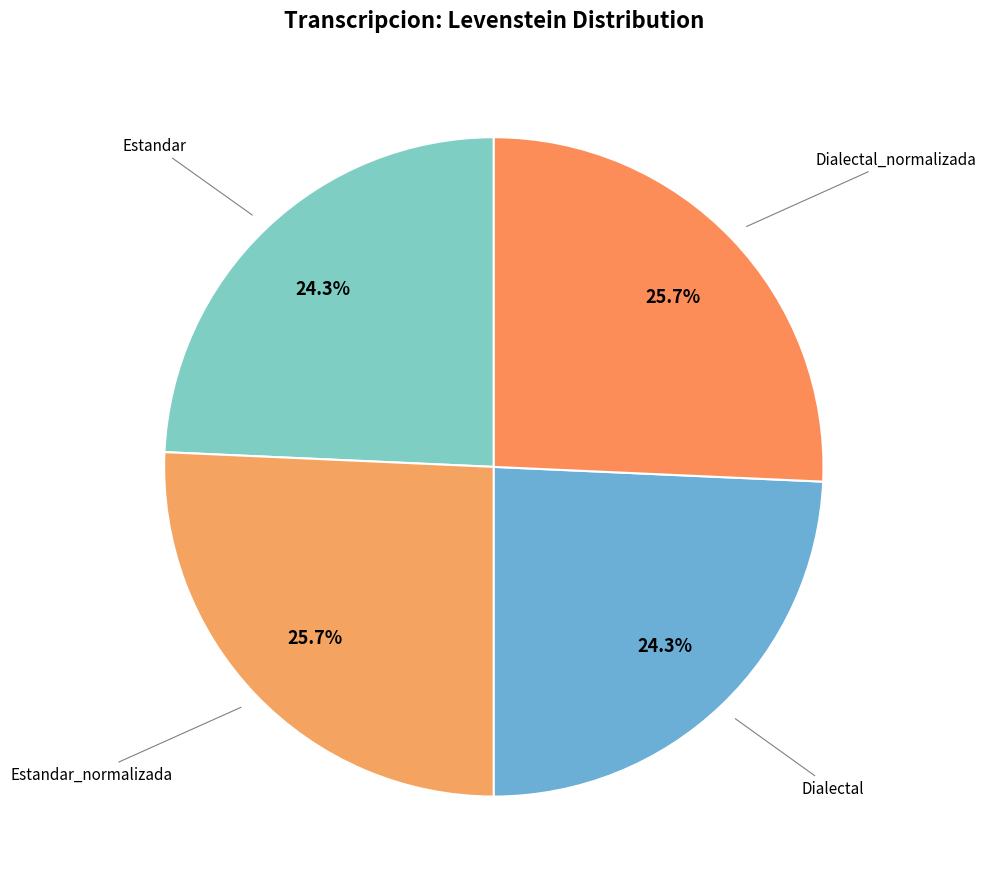

Is there any slice that represents more than half of the pie?

No